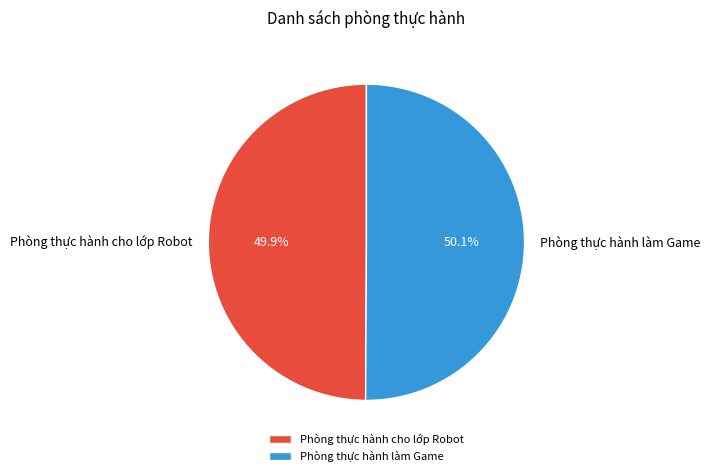

To the nearest percent, what portion does Phòng thực hành cho lớp Robot represent?

50%